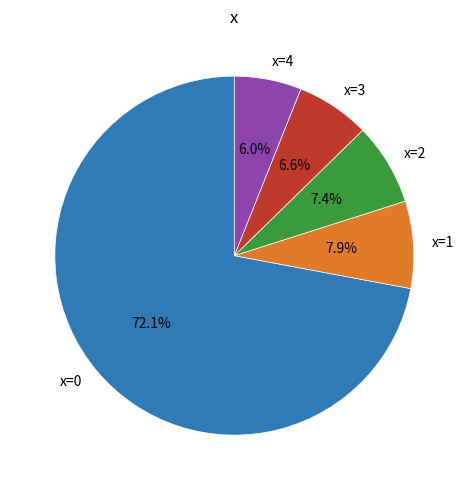

Which has a higher value, x=4 or x=3?

x=3